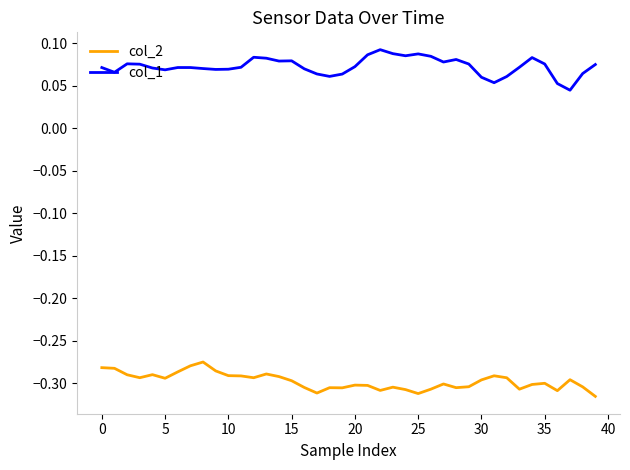

Does the chart have visible grid lines?

No